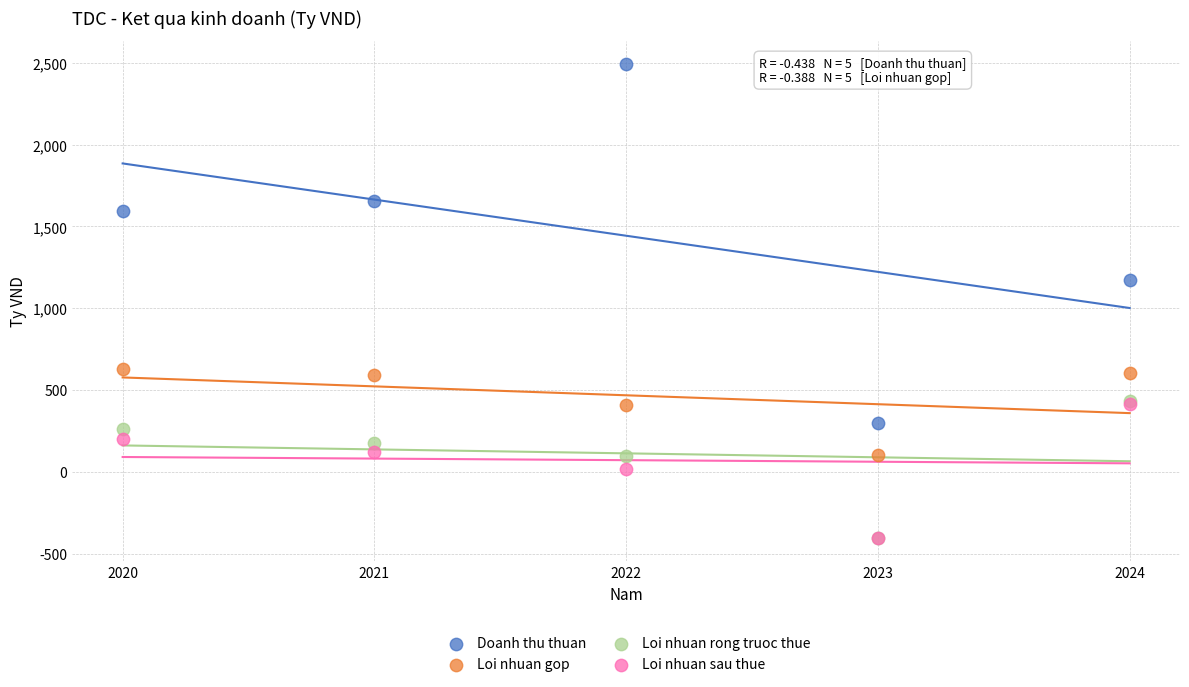

Across all series, what Y value is closest to 1044?

1170.6